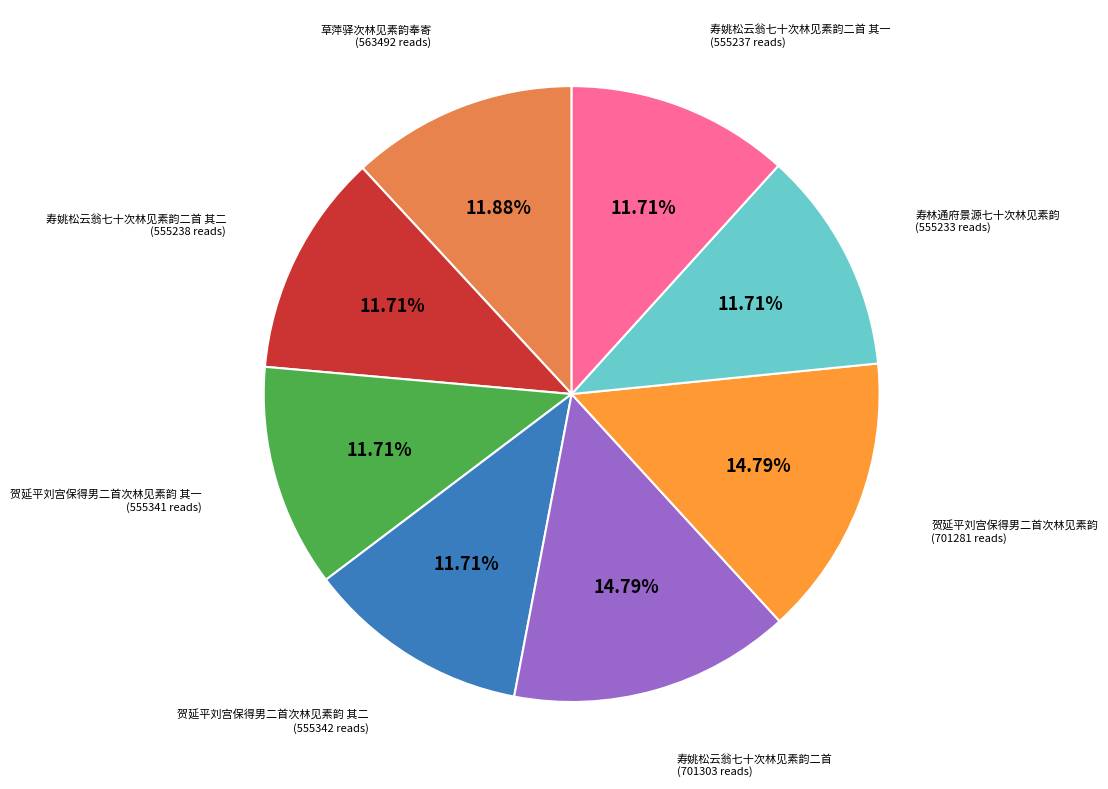

What is the ratio of the value at 寿林通府景源七十次林见素韵 (555233 reads) to the value at 寿姚松云翁七十次林见素韵二首 其二 (555238 reads)?

1.0